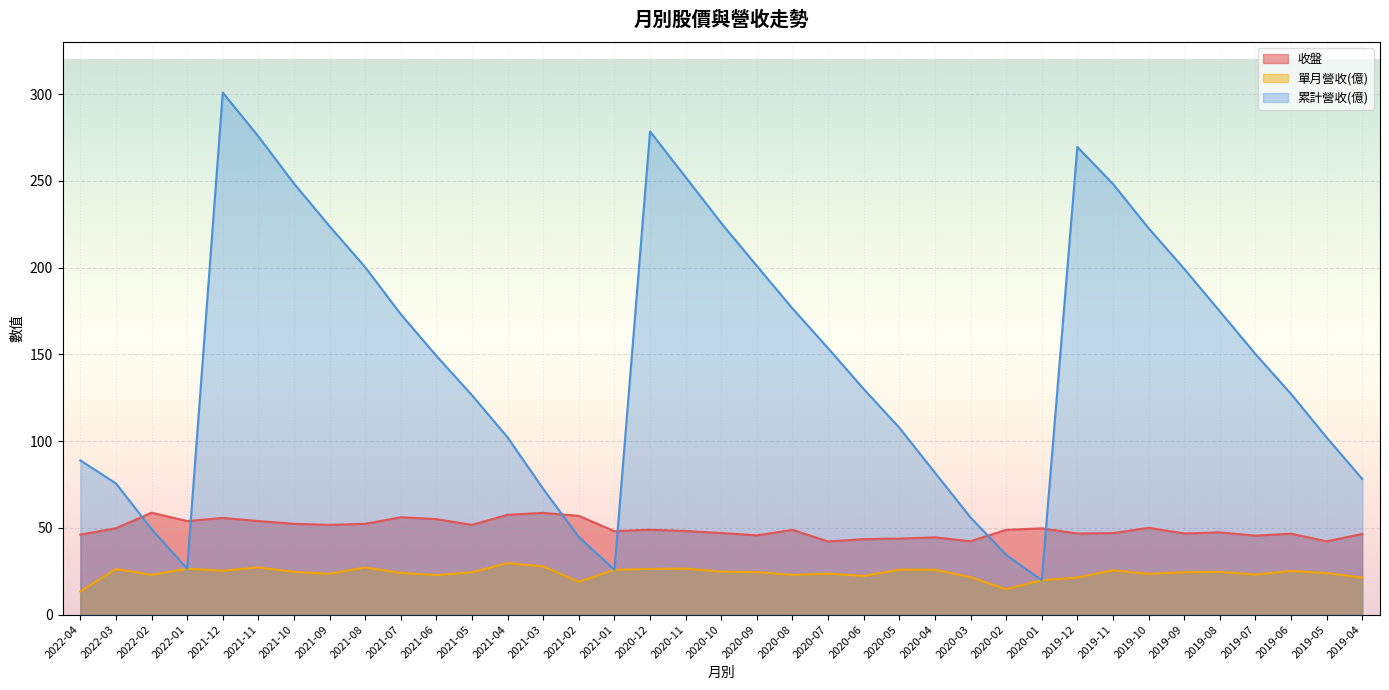

Which series has the widest spread of values?

累計營收(億)